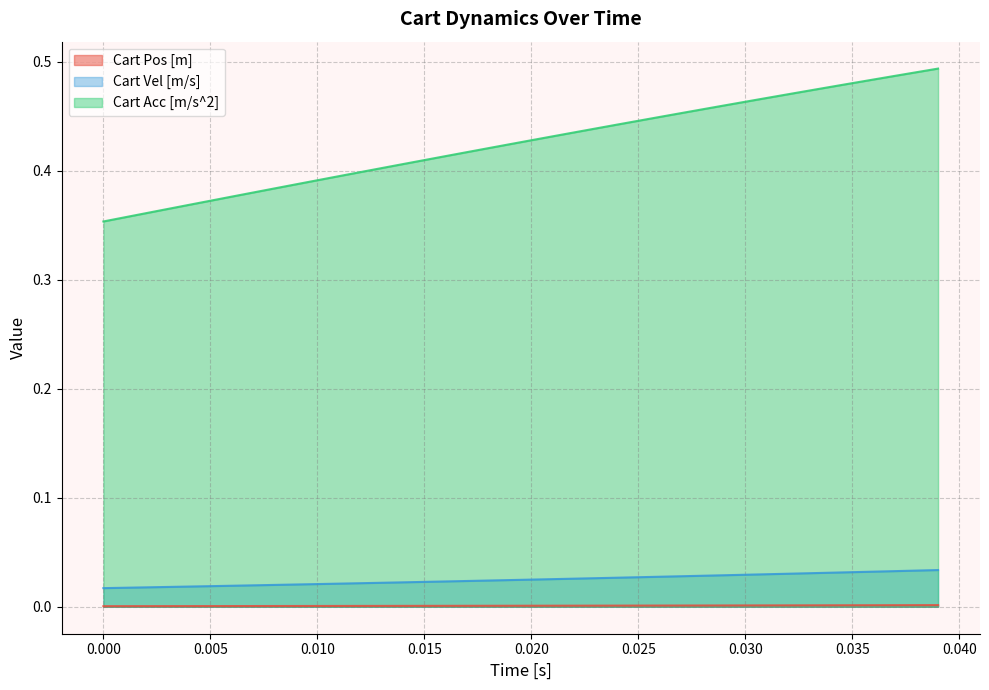

What are all the series names shown in the legend?

Cart Pos [m], Cart Vel [m/s], Cart Acc [m/s^2]